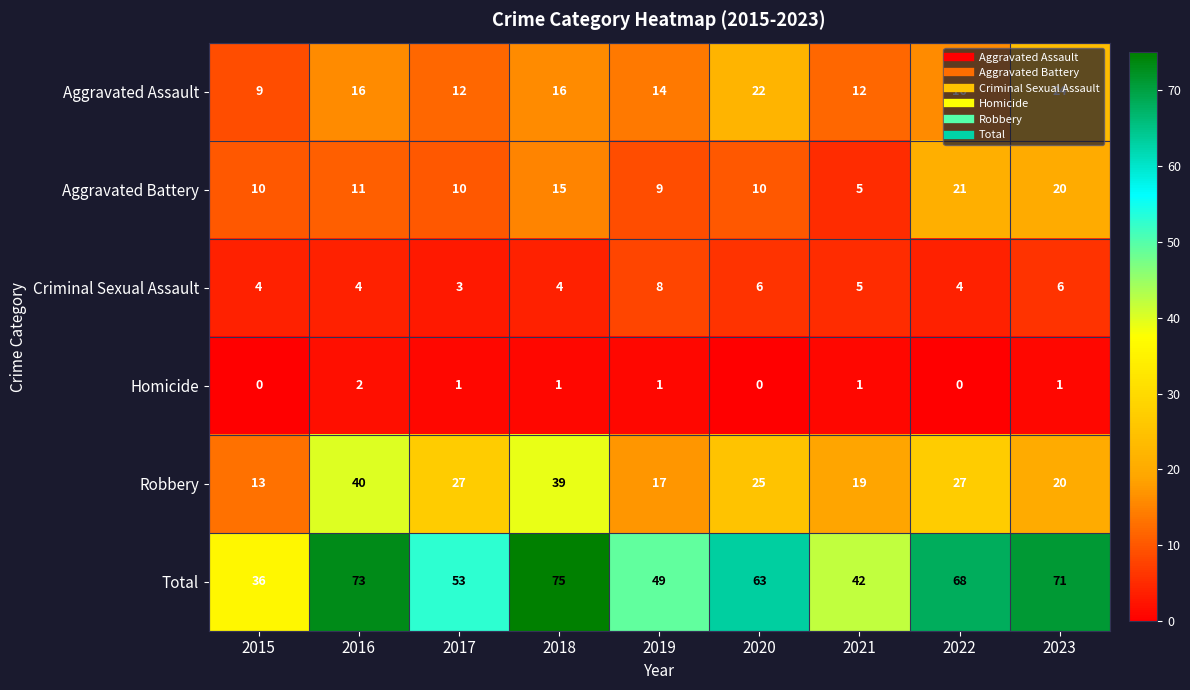

Is it true that Aggravated Assault equals 28 at 2022?

False